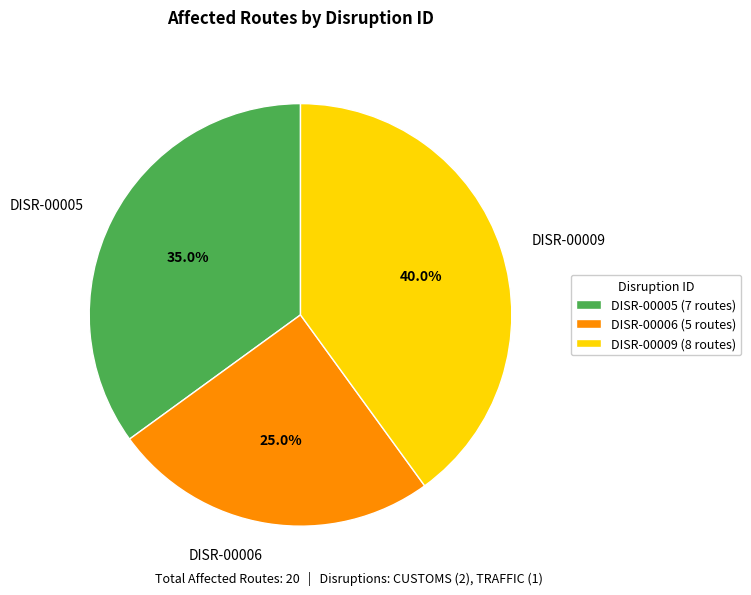

Is it true that DISR-00009 is 49% of the pie?

False